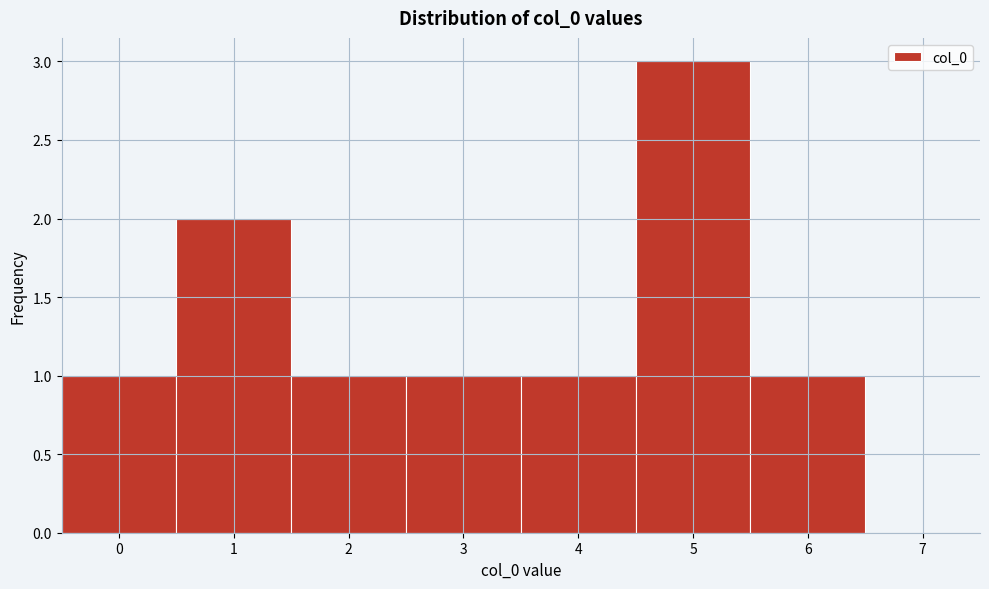

How tall is the bar that spans 3.5 to 4.5 on the x-axis? The values are not printed on the chart, so give them approximately, as read against the axis.

1